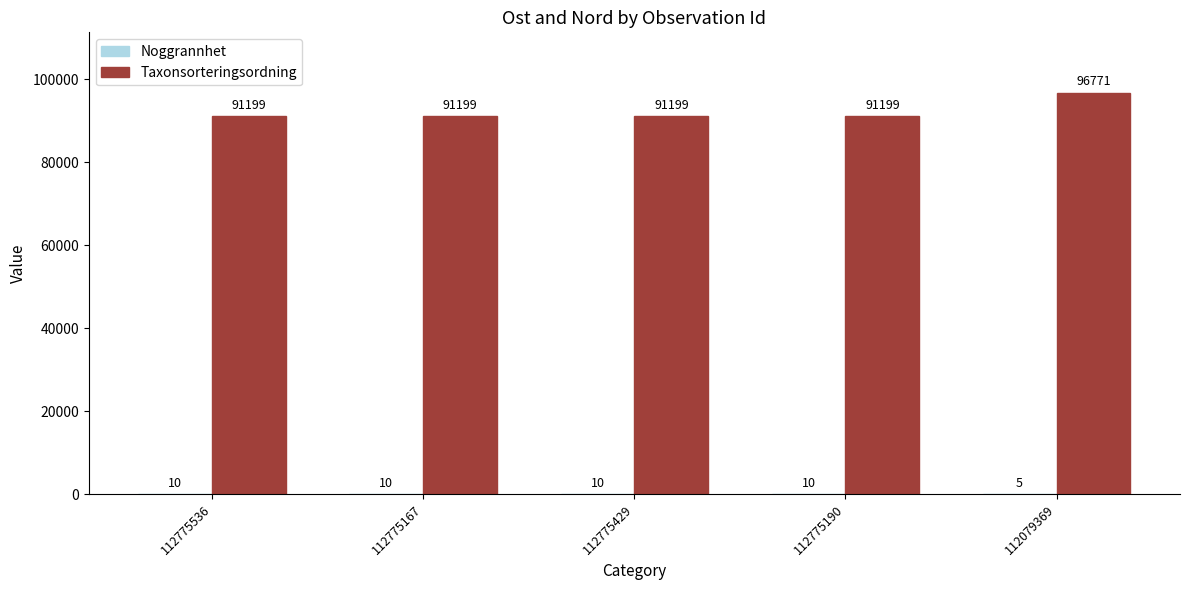

What is the maximum value shown in the chart?

96771